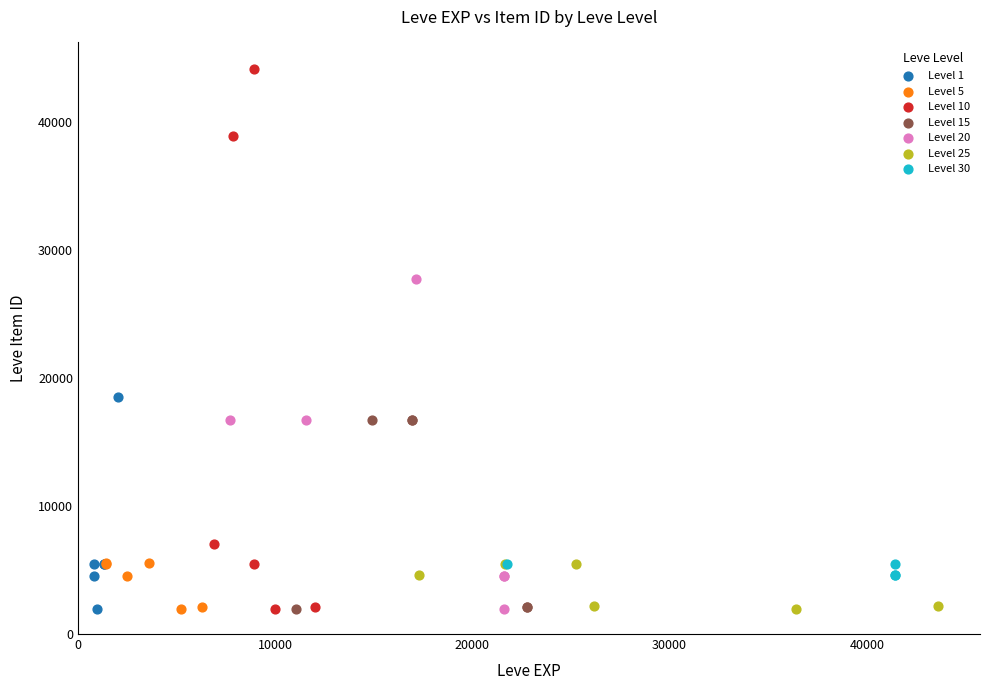

Which series has the largest Y range (max minus min)?

Level 10